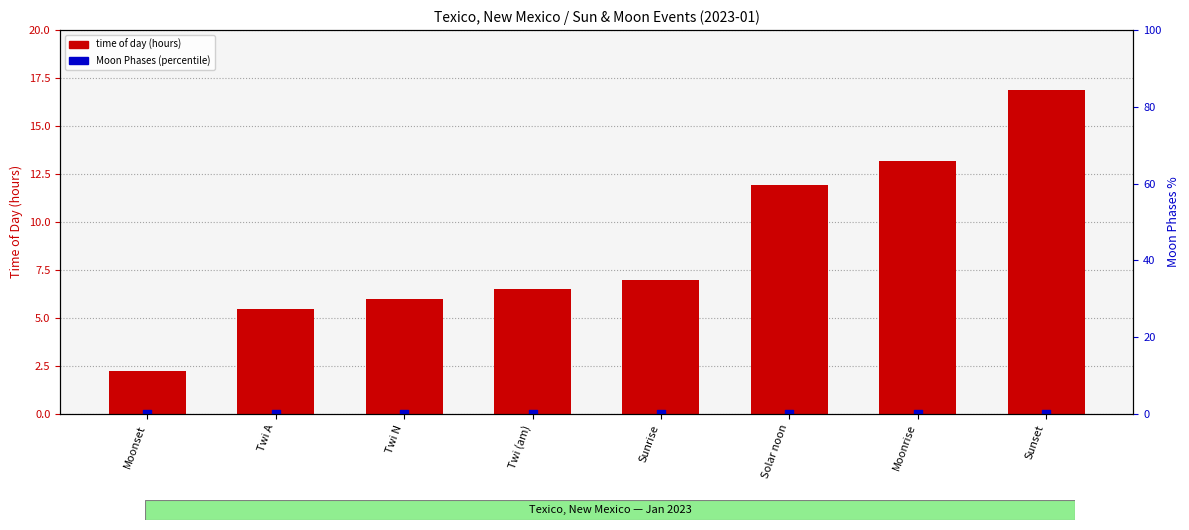

What are all the series names shown in the legend?

time of day (hours), Moon Phases (percentile)